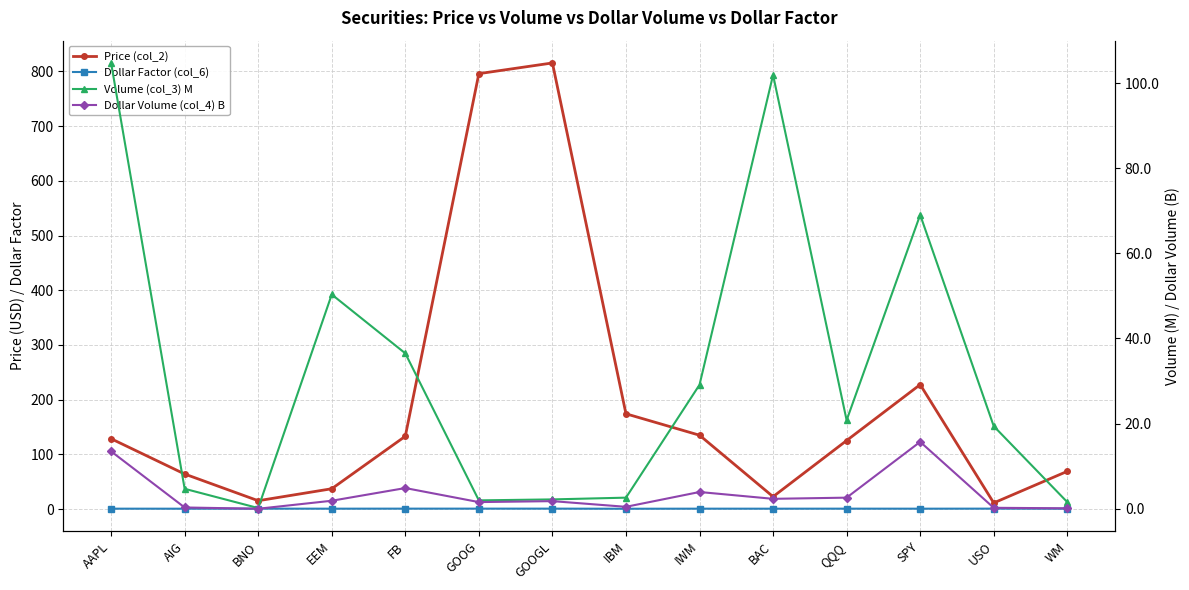

Which category has the lowest value in the Dollar Volume (col_4) B series?

BNO